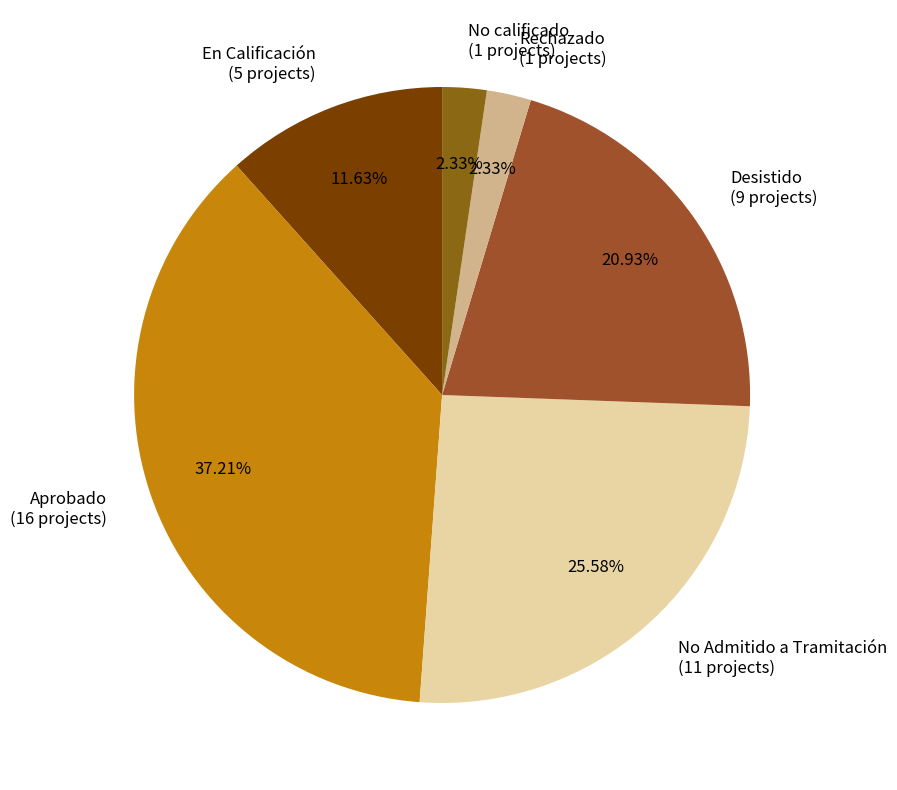

Combined, do Desistido (9 projects) and Aprobado (16 projects) account for over 50%?

Yes